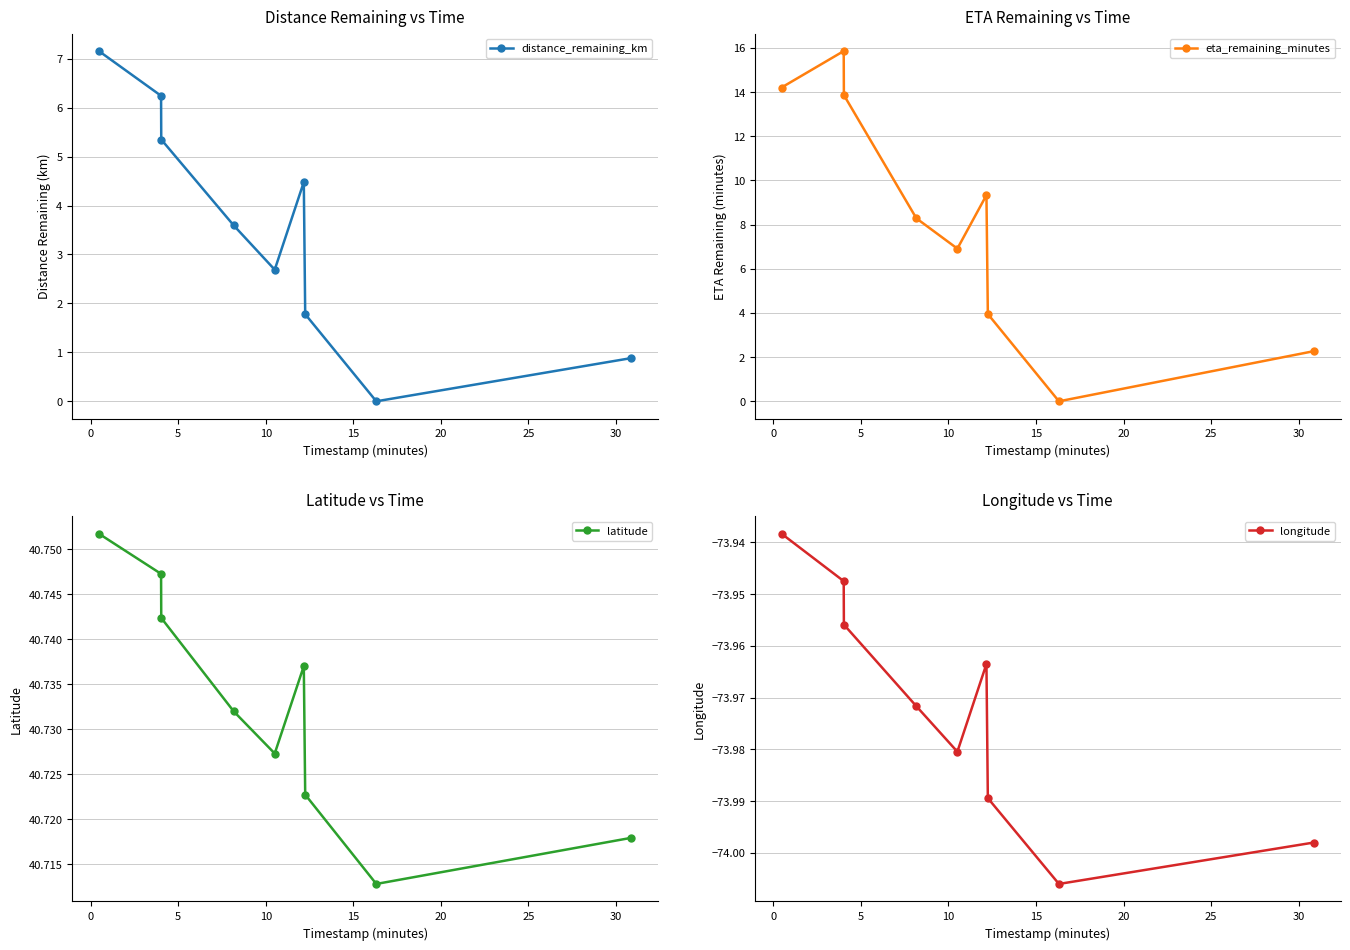

List the series in order of their peak value, highest first.

latitude, eta_remaining_minutes, distance_remaining_km, longitude